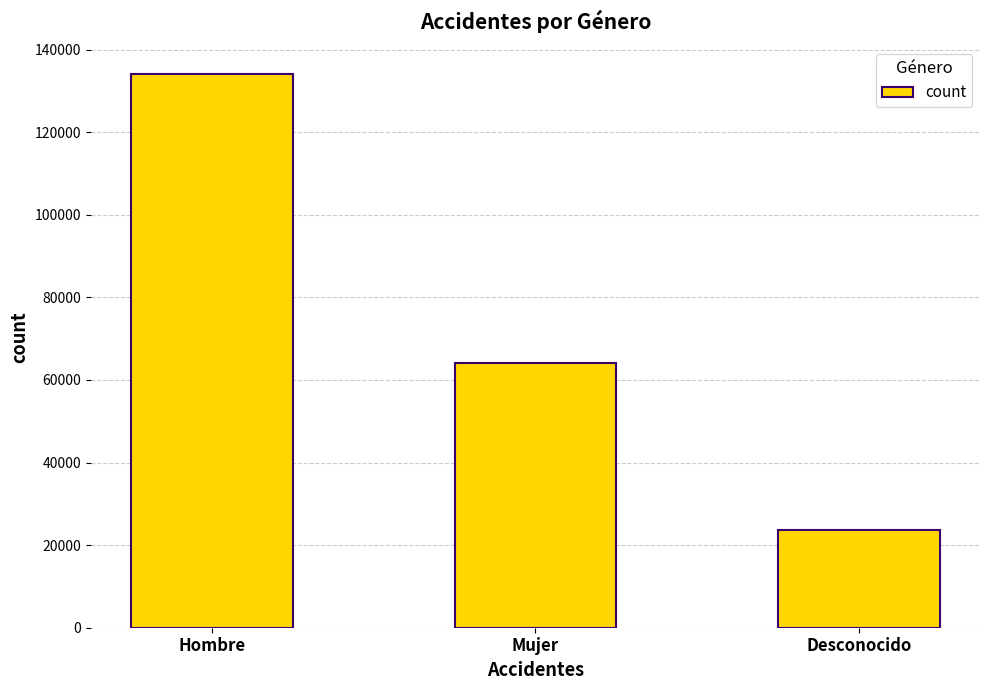

What position from the left is Mujer?

2